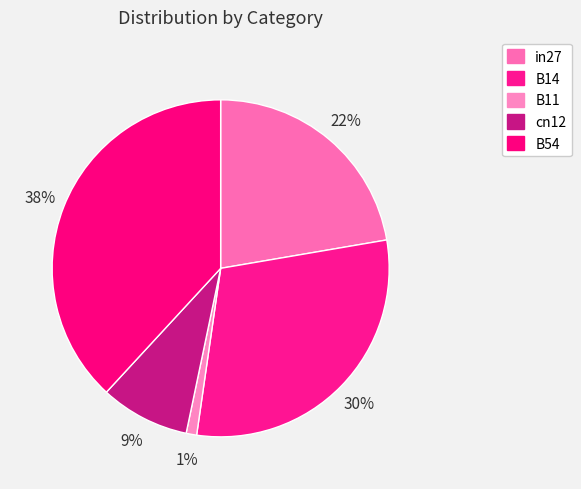

To the nearest percent, what is the difference between the largest and smallest slice percentages?

37%